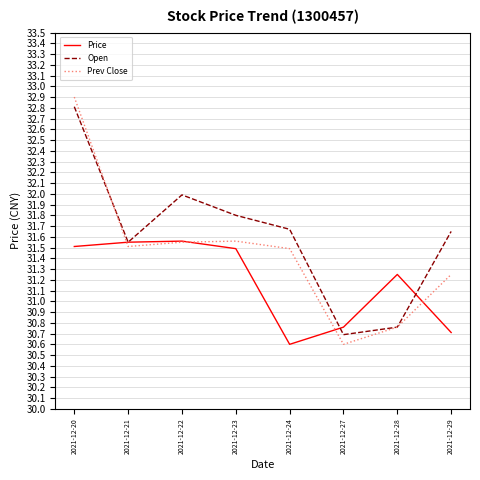

How many lines are shown in the chart?

3